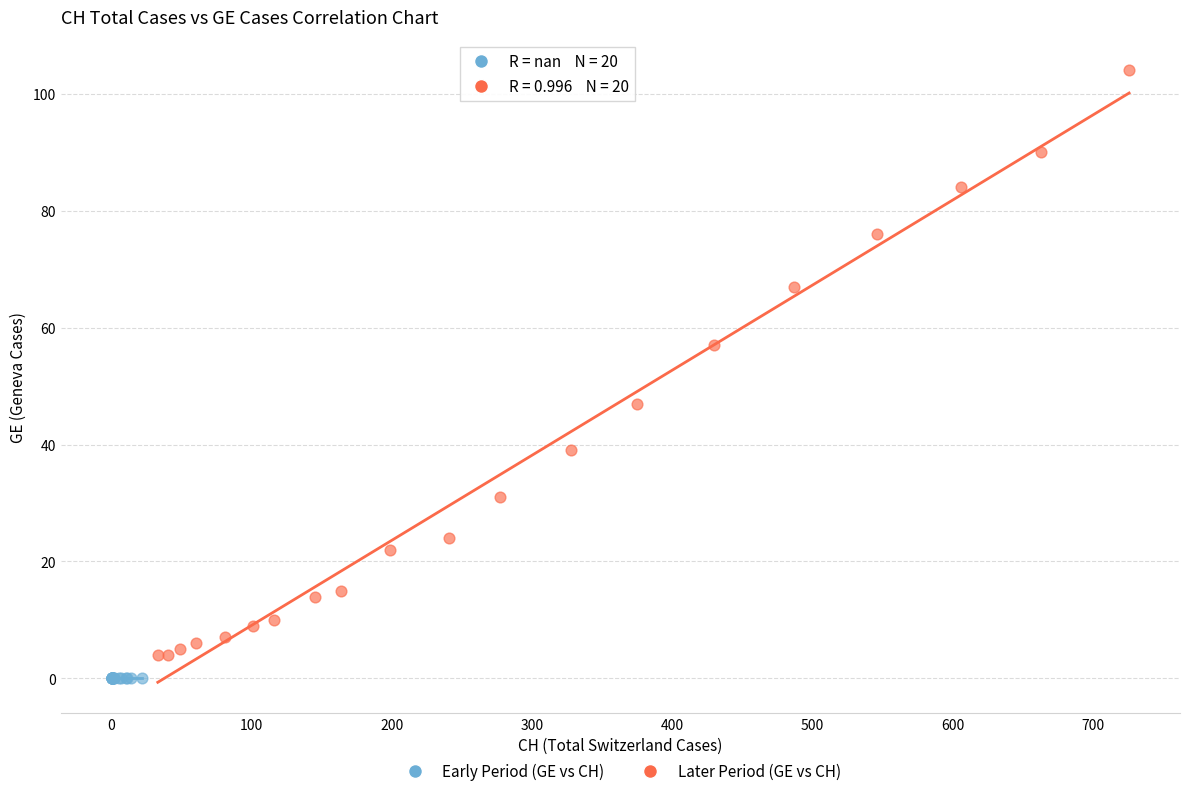

What are all the series names shown in the legend?

Early Period (GE vs CH), Later Period (GE vs CH)